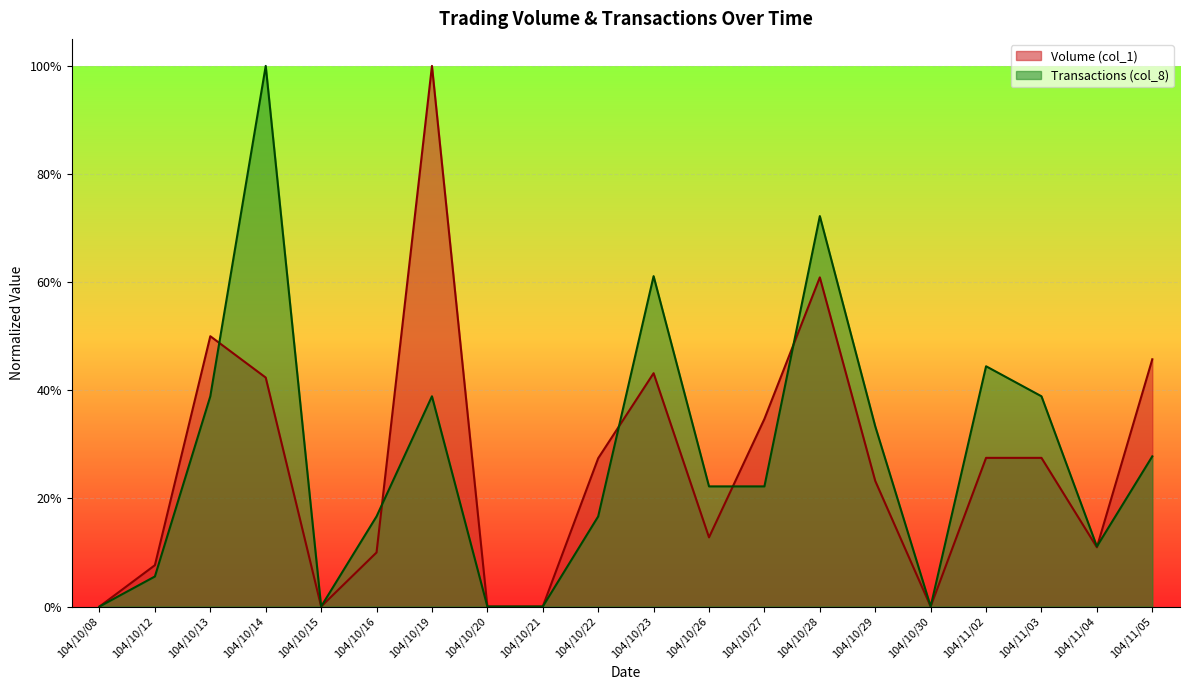

What is the difference between the second highest and second lowest values in the Transactions (col_8) series?

0.7